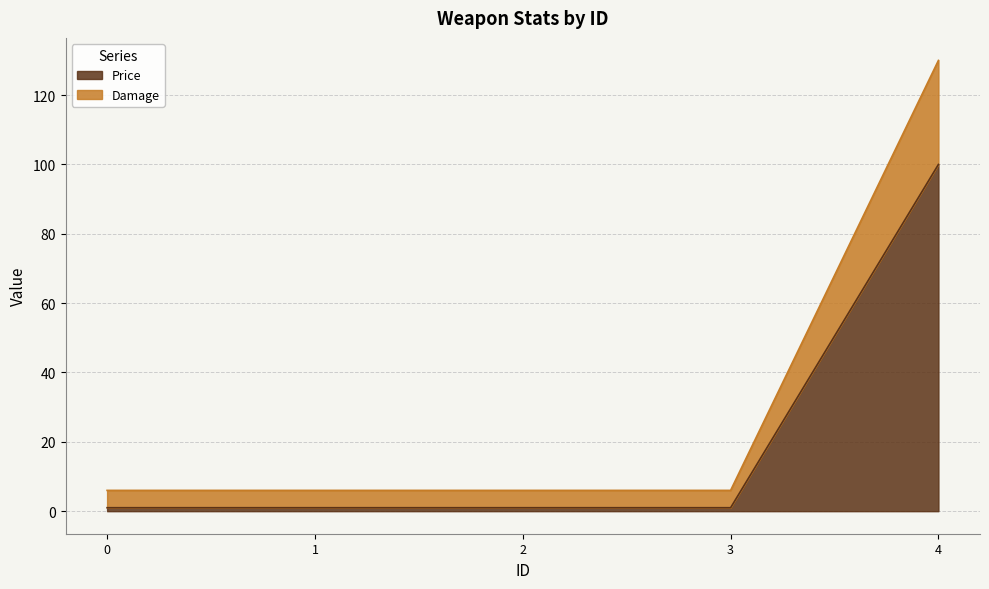

What is the maximum value for Price?

100